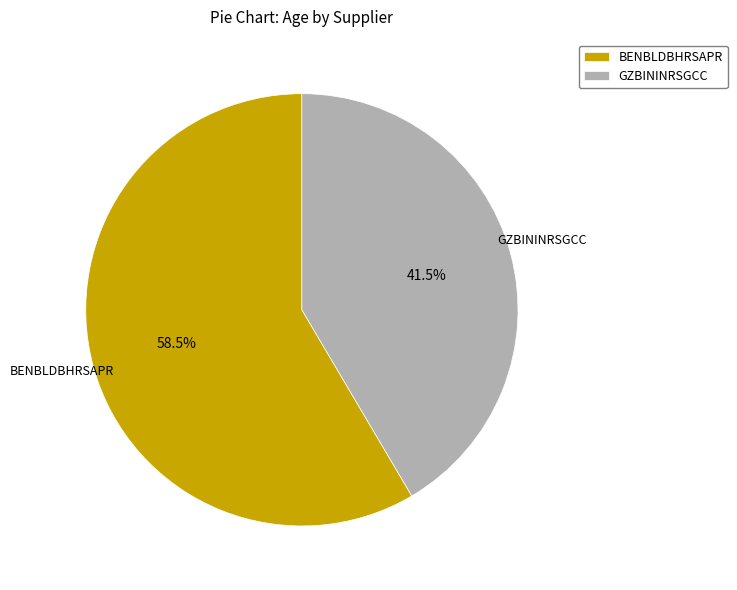

Is BENBLDBHRSAPR the majority of the pie?

Yes